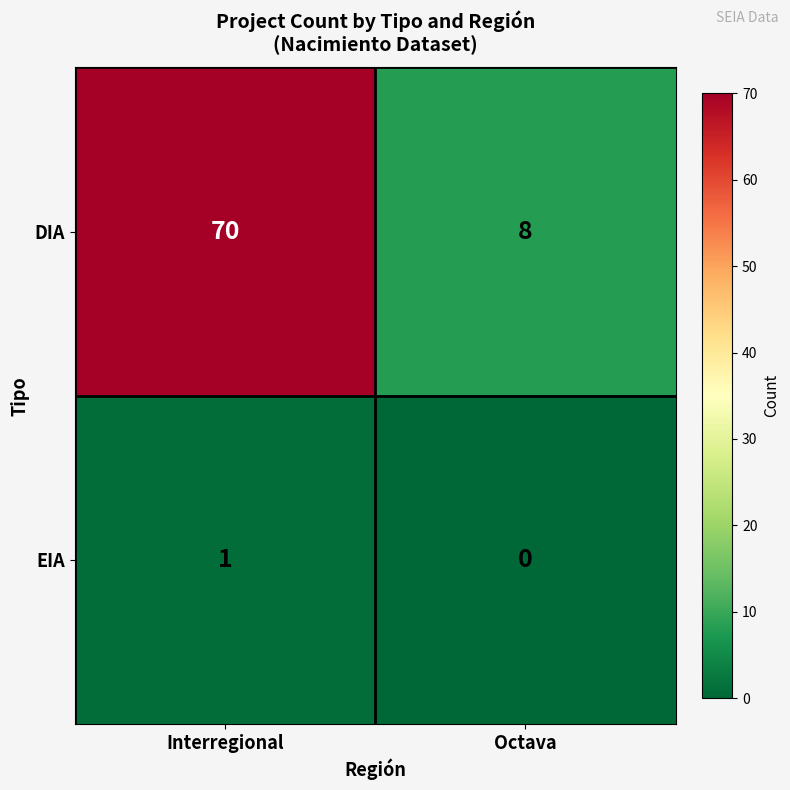

How many categories are shown in the chart?

2